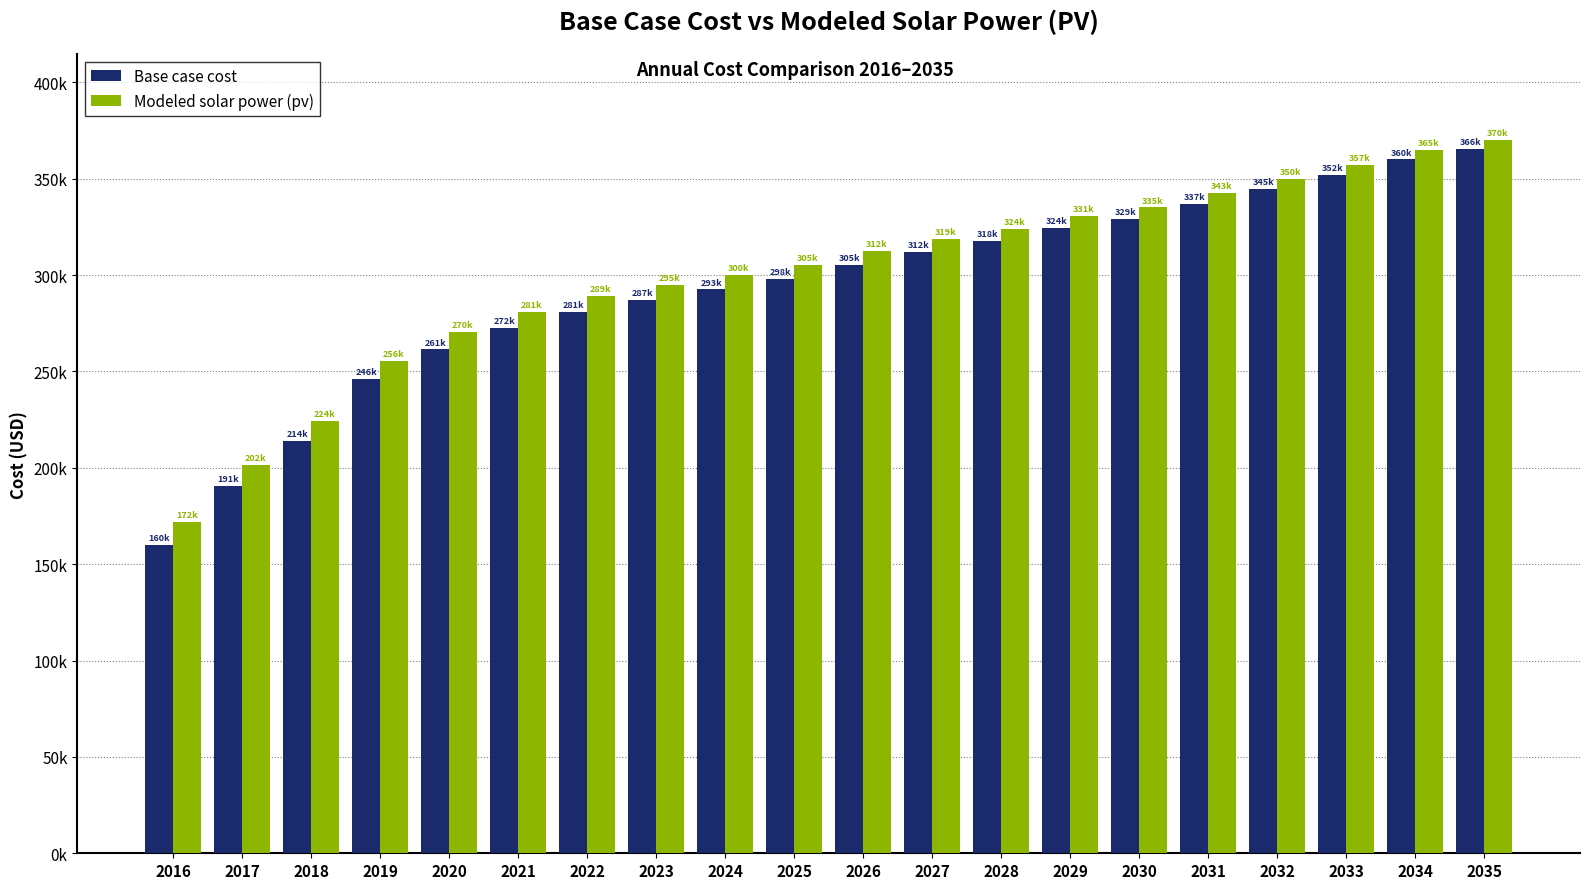

Does the chart contain any negative values?

No